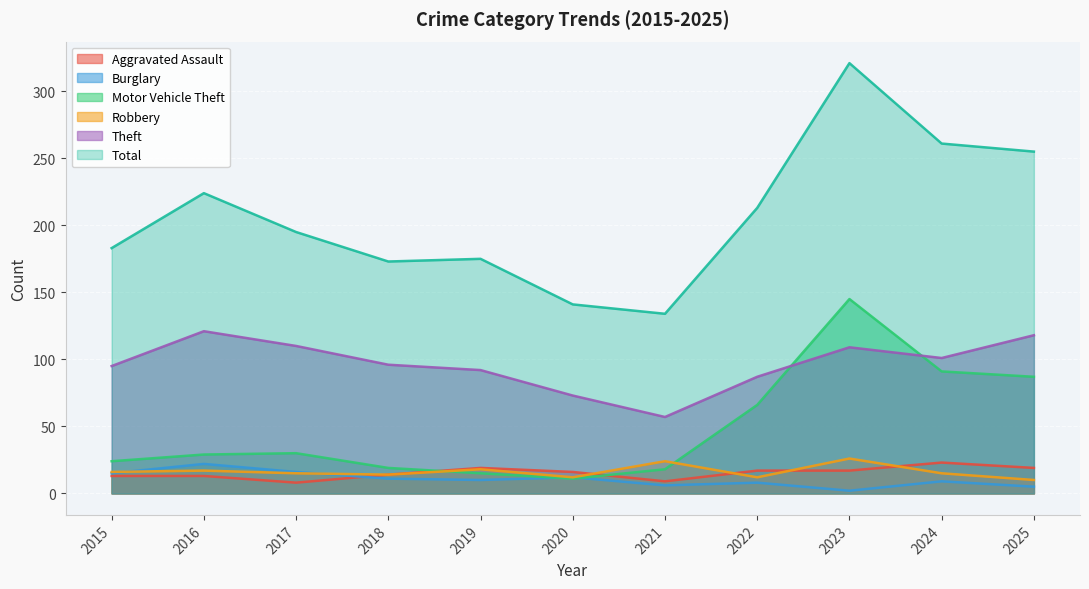

True or false: Burglary has a value of 5 at 2024.

False